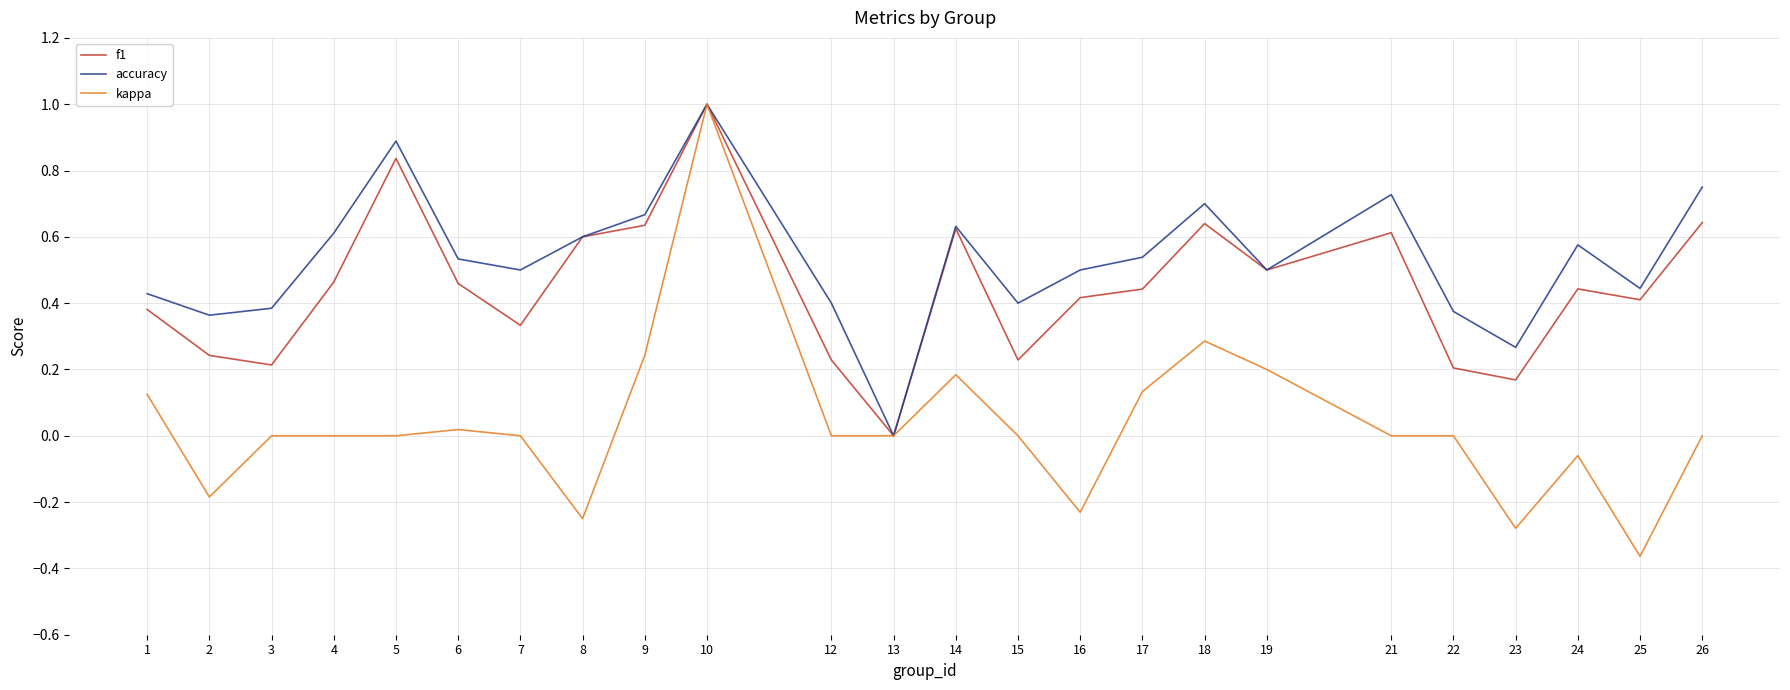

How many interior local valleys does the accuracy series have?

7